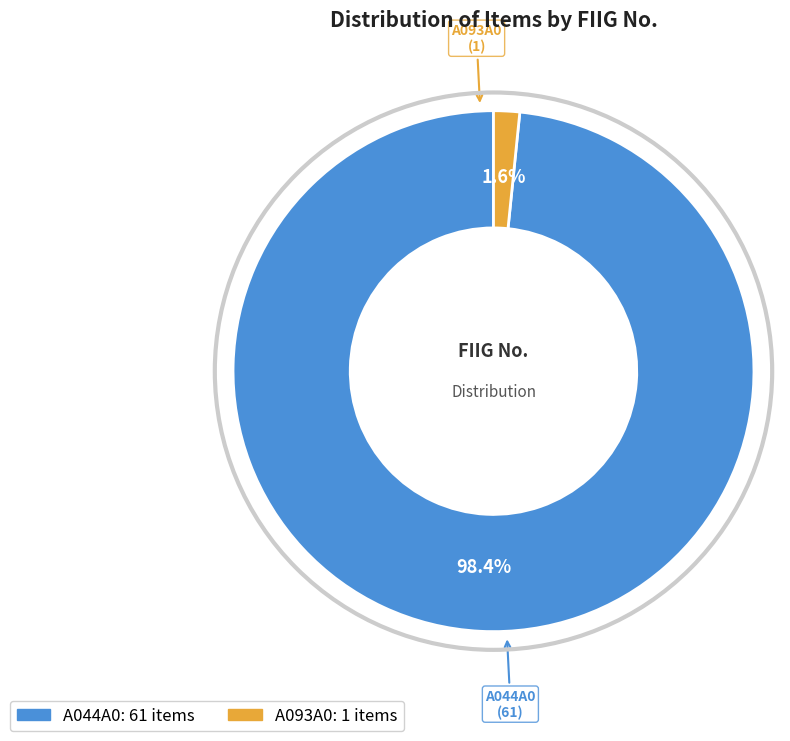

True or false: A093A0 accounts for 2% of the total.

True